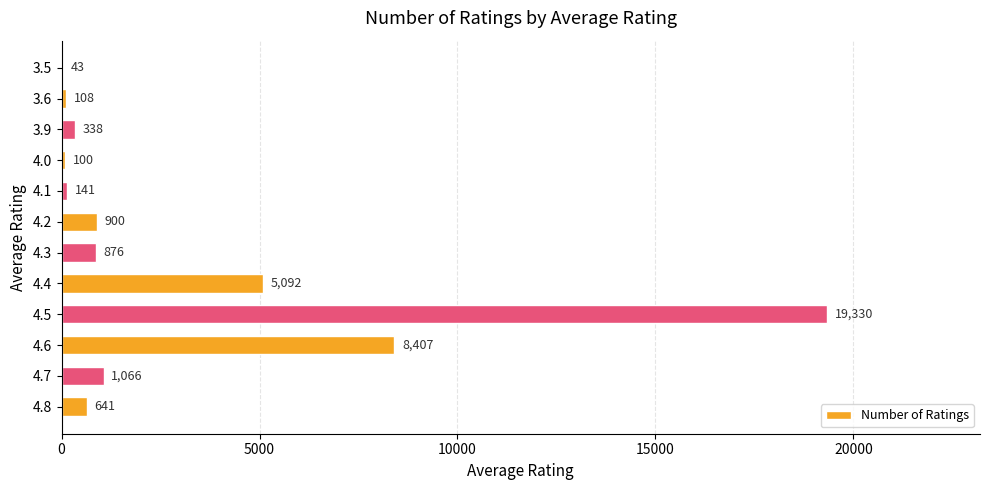

The chart shows a value of 100 at 4.0. True or false?

True